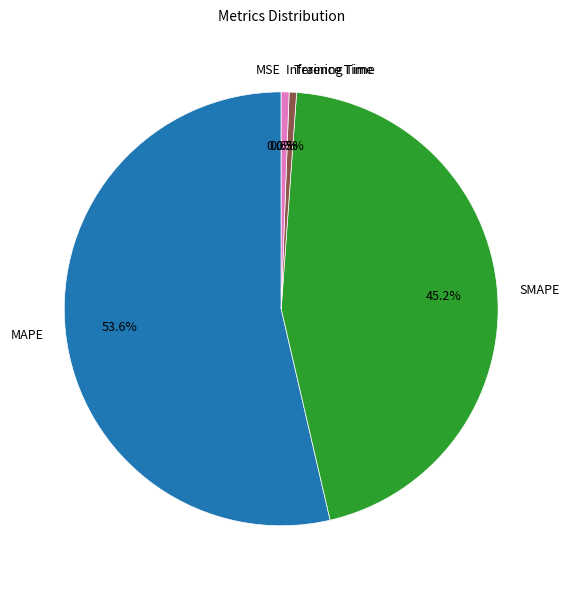

Which has a higher value, MAPE or SMAPE?

MAPE